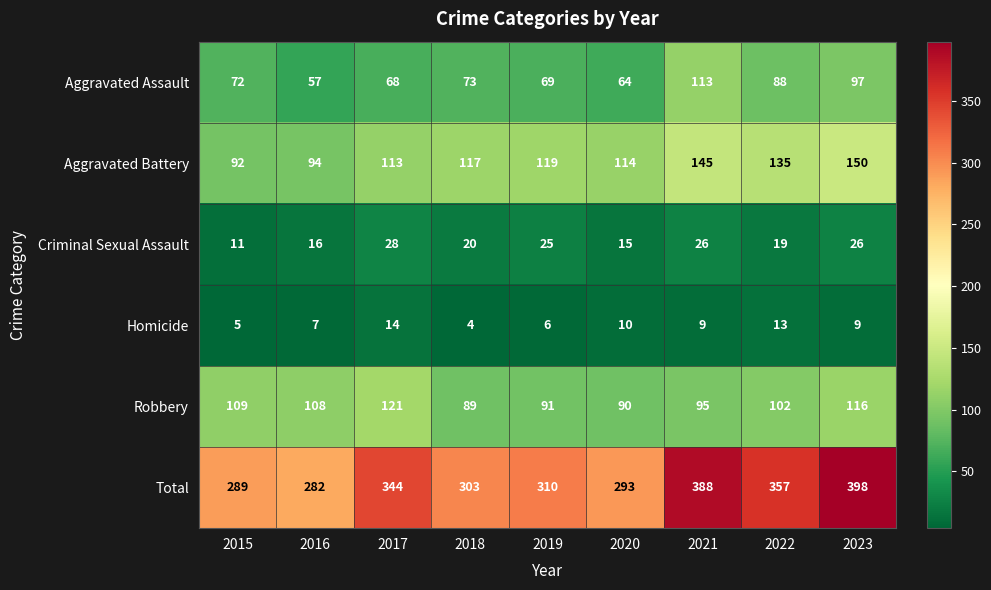

What is the difference between the maximum and minimum values in the Total series?

116